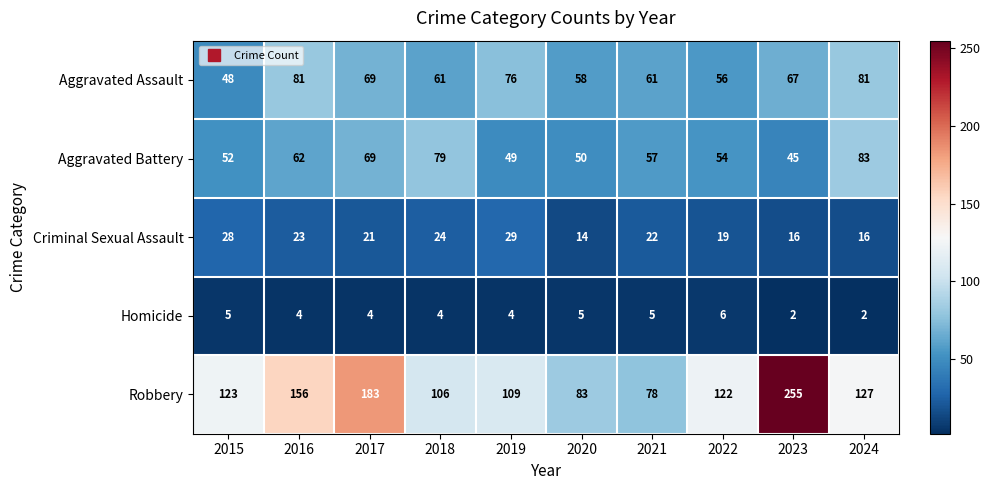

Which series has the widest spread of values?

Robbery